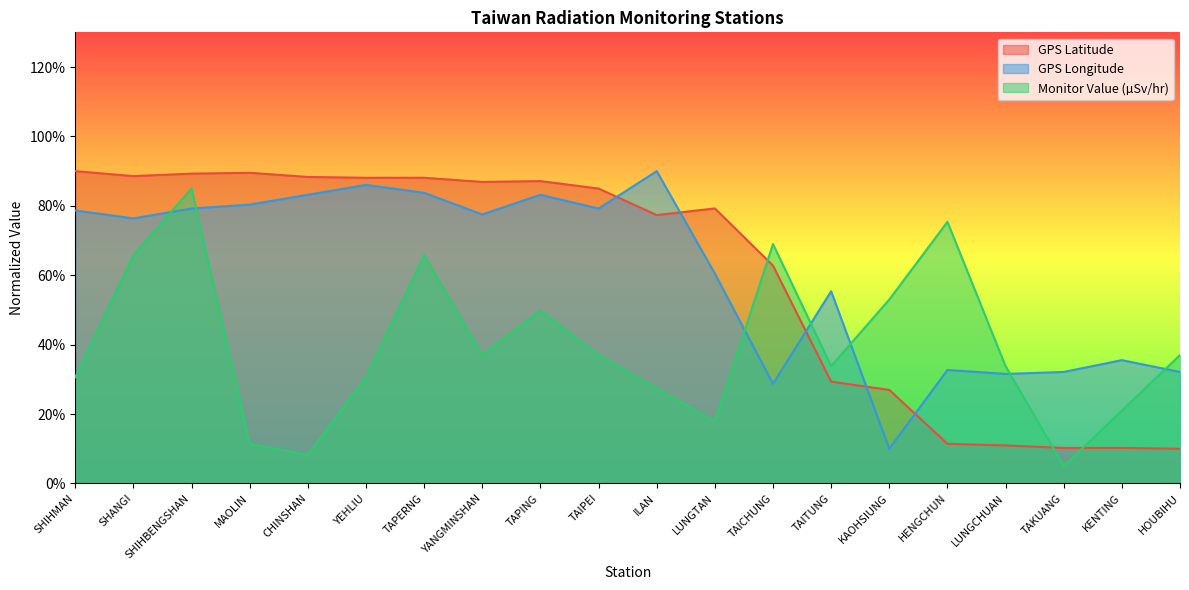

What is the label of the 10th point from the left?

TAIPEI